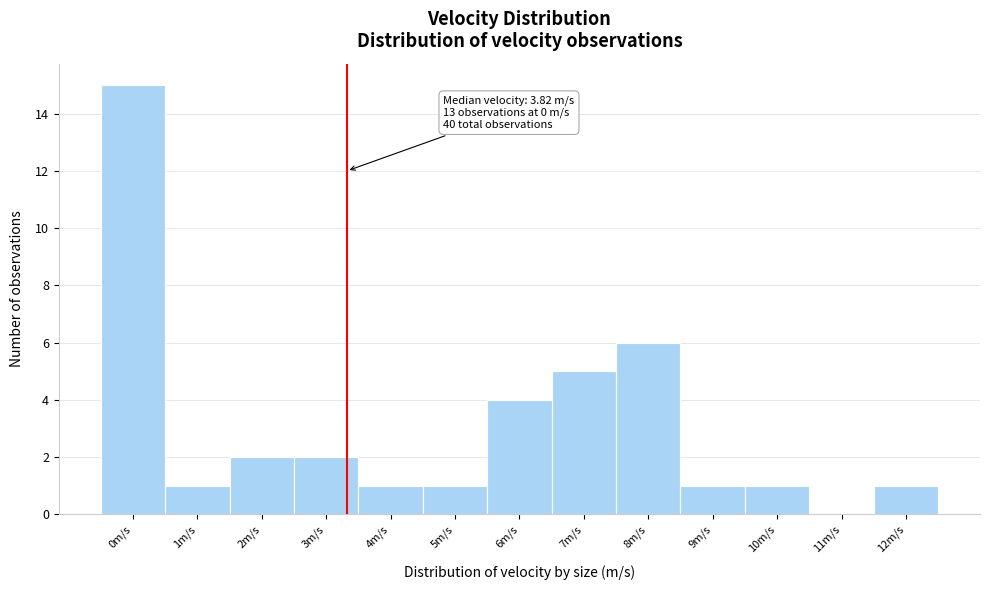

Reading left to right, extract all data points from this chart.

0m/s=15	1m/s=1	2m/s=2	3m/s=2	4m/s=1	5m/s=1	6m/s=4	7m/s=5	8m/s=6	9m/s=1	10m/s=1	11m/s=0	12m/s=1